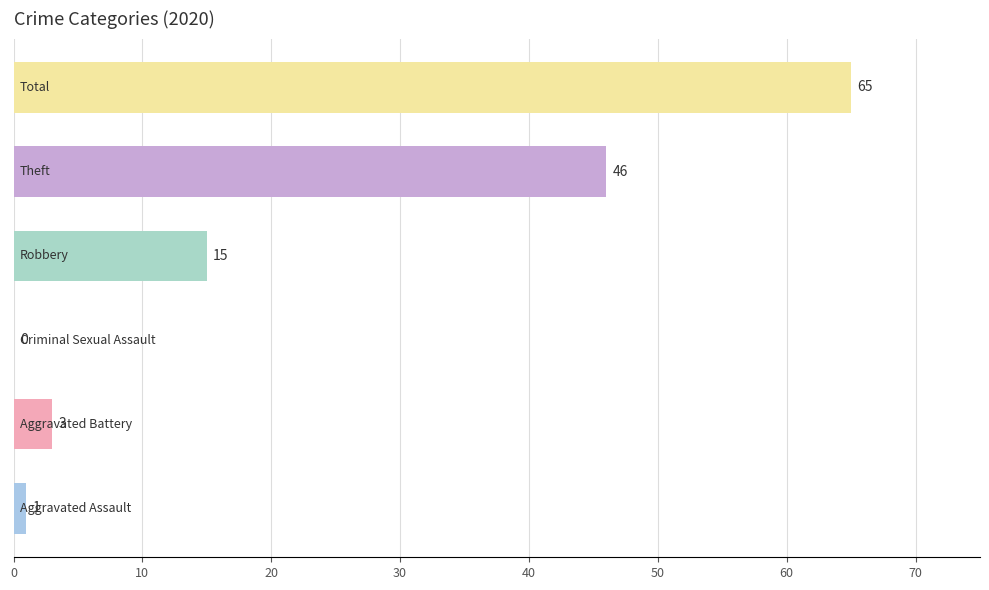

How many data points does each series have?

6